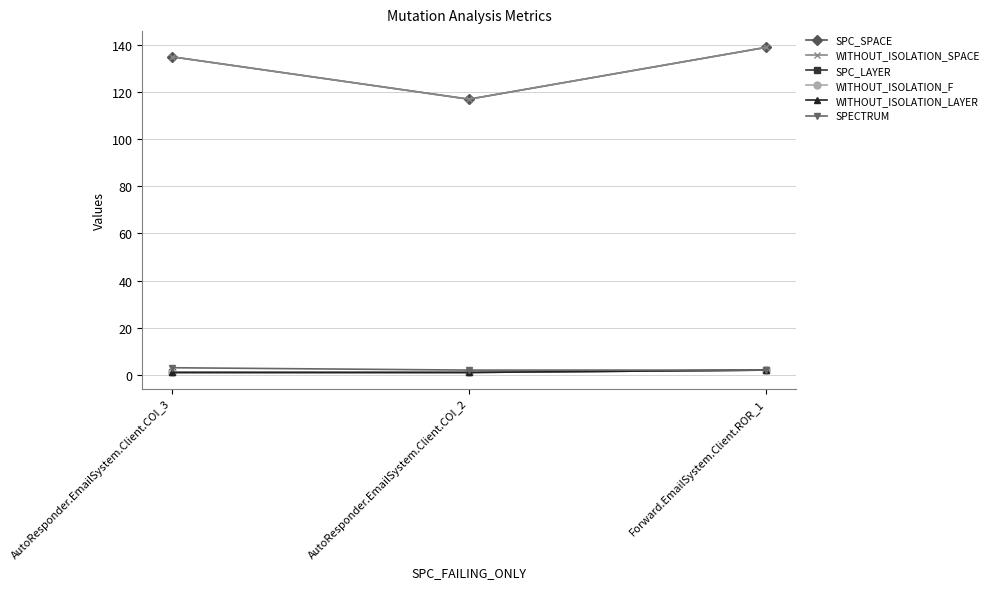

Is this an area chart (filled region under the line)?

No